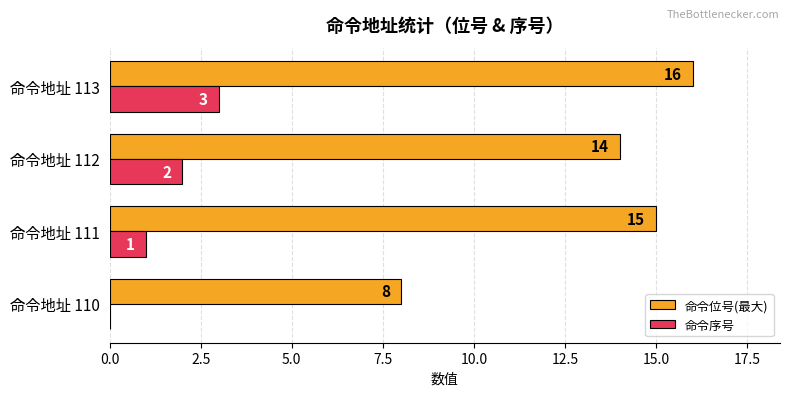

What are all the series names shown in the legend?

命令位号(最大), 命令序号